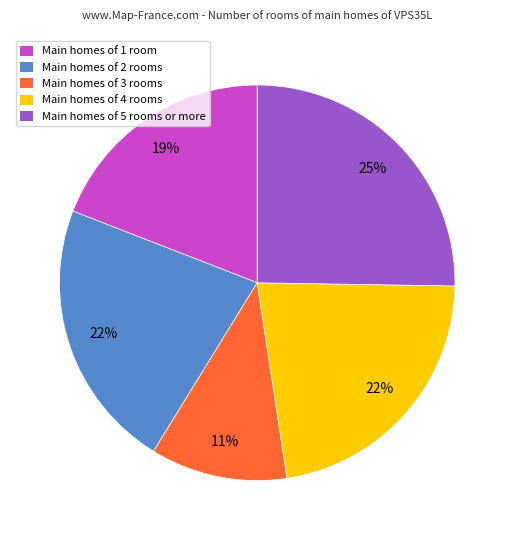

Is there any slice that represents more than half of the pie?

No